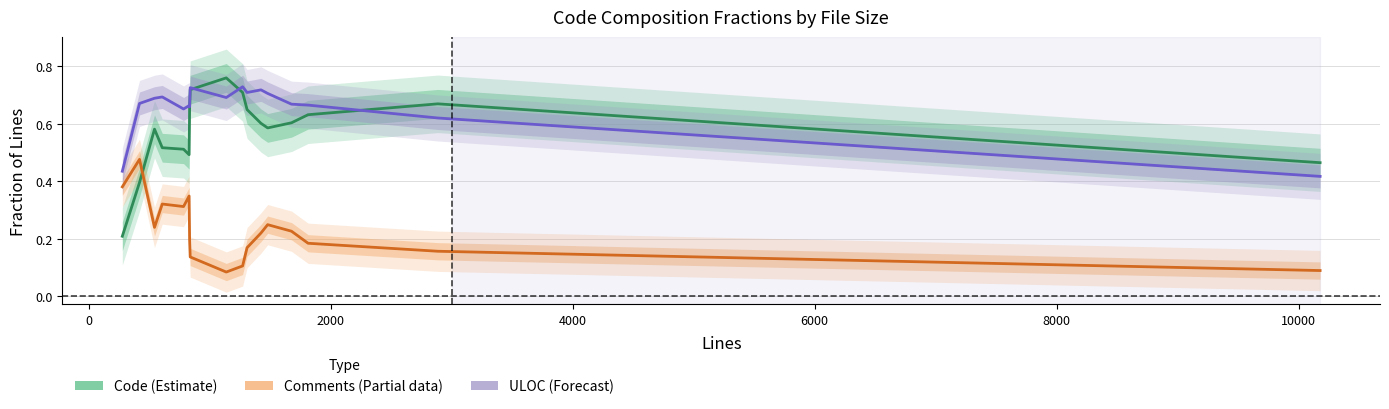

In Code (Estimate), how many points are higher than both neighbors (excluding endpoints)?

3